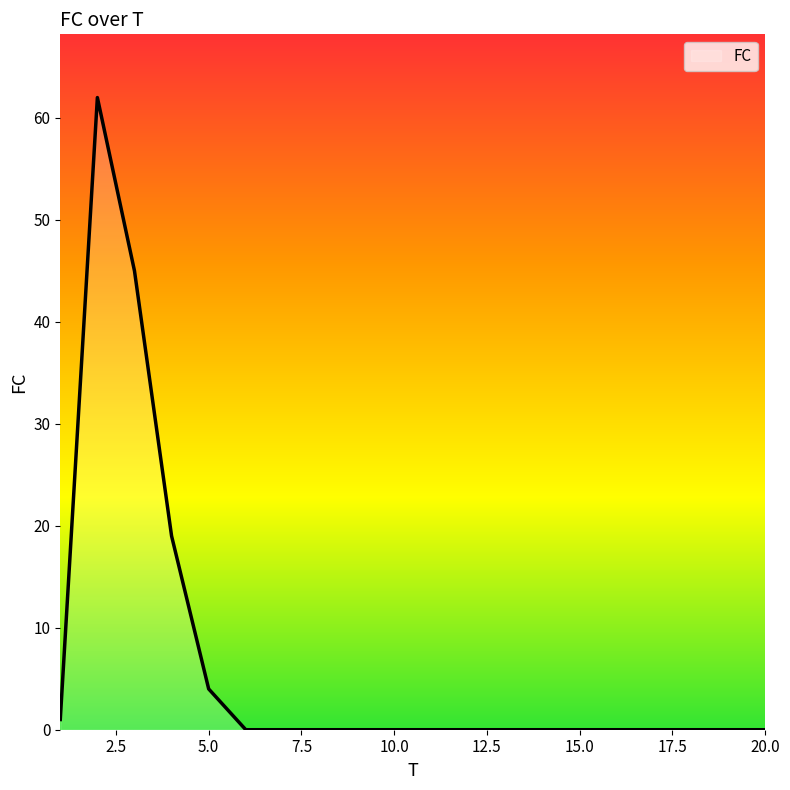

What is the difference between the maximum and minimum values?

62